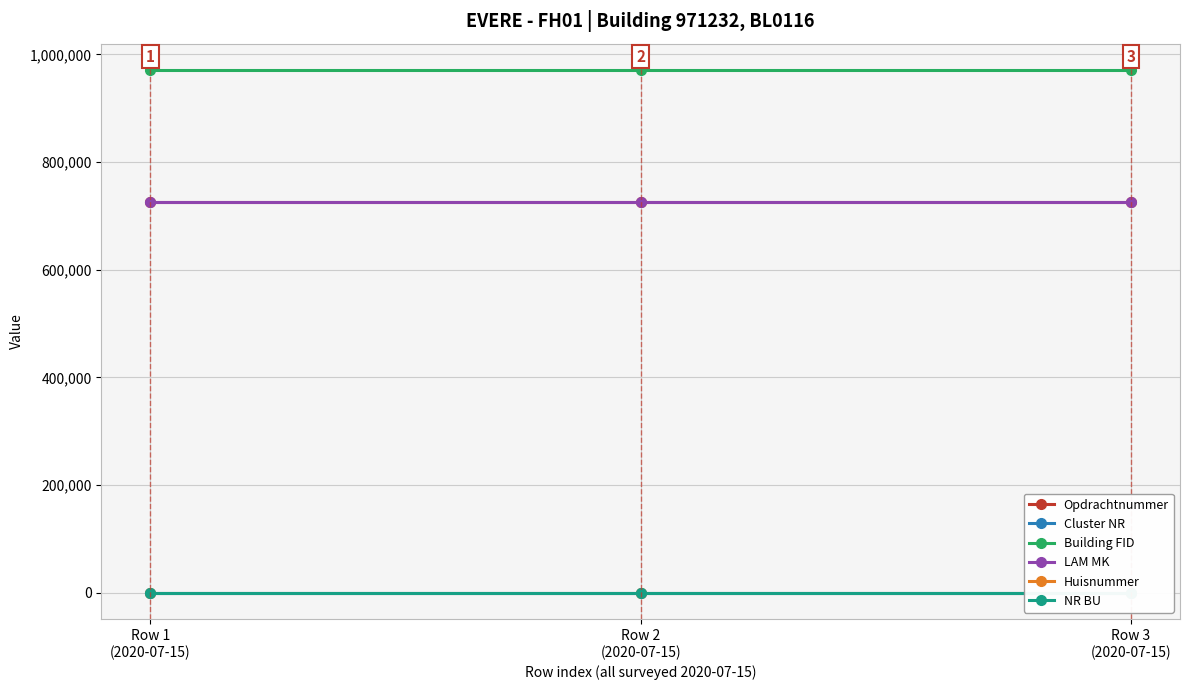

Reading left to right, what are all the values shown in this chart?

Opdrachtnummer: Row 1
(2020-07-15)=725253	Row 2
(2020-07-15)=725253	Row 3
(2020-07-15)=725253
Cluster NR: Row 1
(2020-07-15)=5	Row 2
(2020-07-15)=5	Row 3
(2020-07-15)=5
Building FID: Row 1
(2020-07-15)=971232	Row 2
(2020-07-15)=971232	Row 3
(2020-07-15)=971232
LAM MK: Row 1
(2020-07-15)=725253	Row 2
(2020-07-15)=725253	Row 3
(2020-07-15)=725253
Huisnummer: Row 1
(2020-07-15)=56	Row 2
(2020-07-15)=56	Row 3
(2020-07-15)=56
NR BU: Row 1
(2020-07-15)=1	Row 2
(2020-07-15)=1	Row 3
(2020-07-15)=1